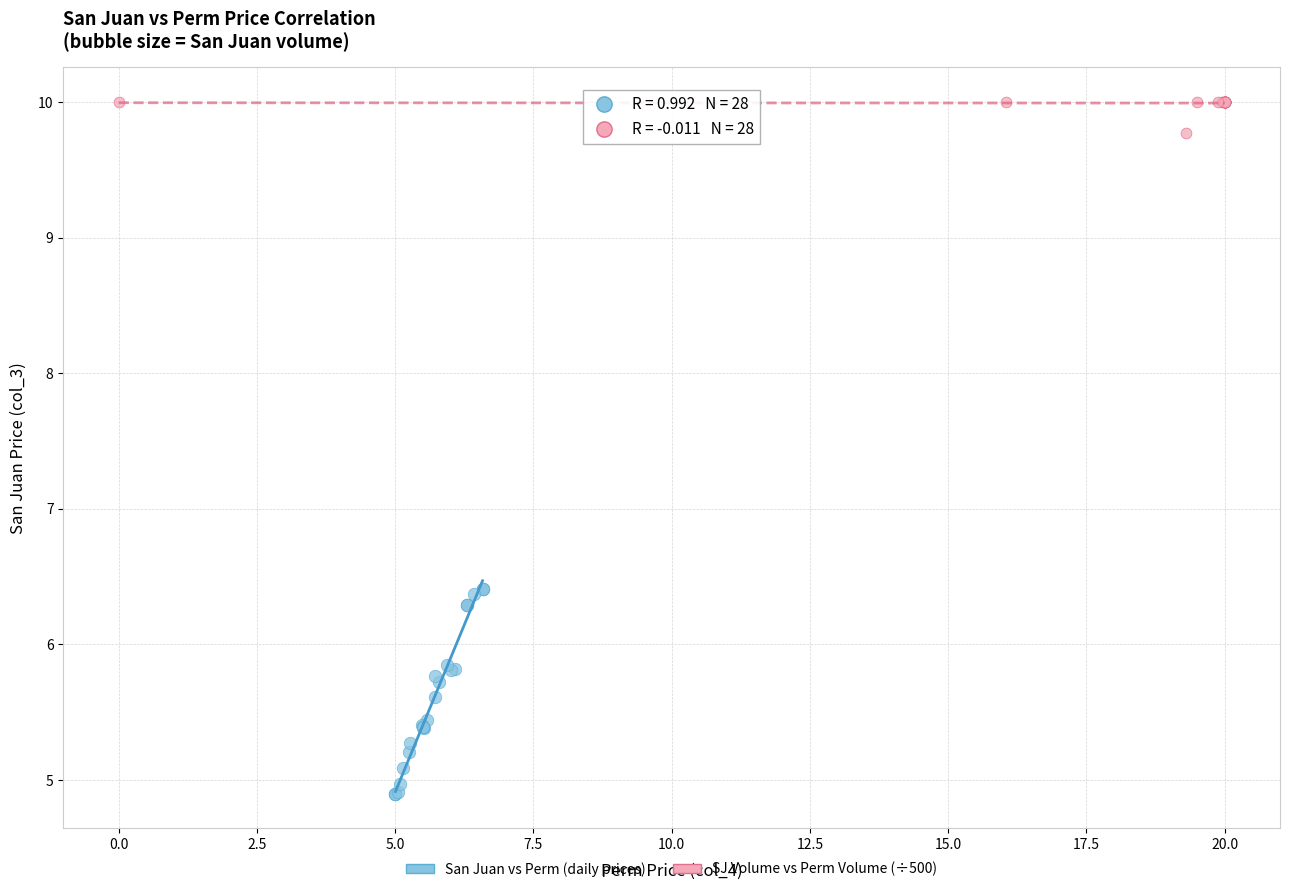

Which series reaches the maximum Y coordinate?

SJ Volume vs Perm Volume (÷500)